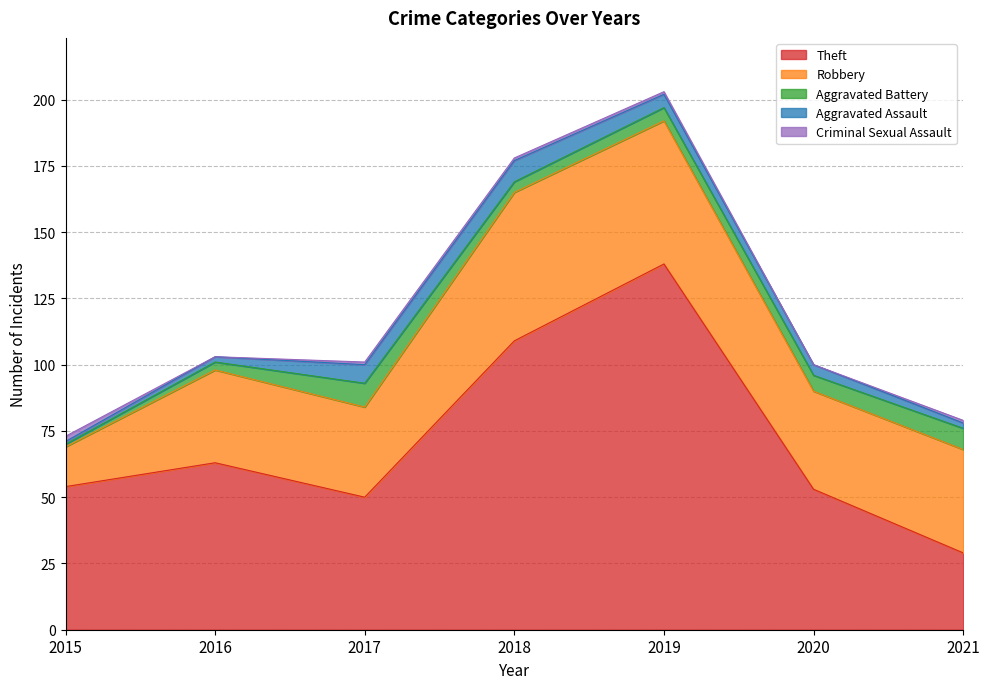

The value of Aggravated Battery at 2020 is 4. True or false?

False